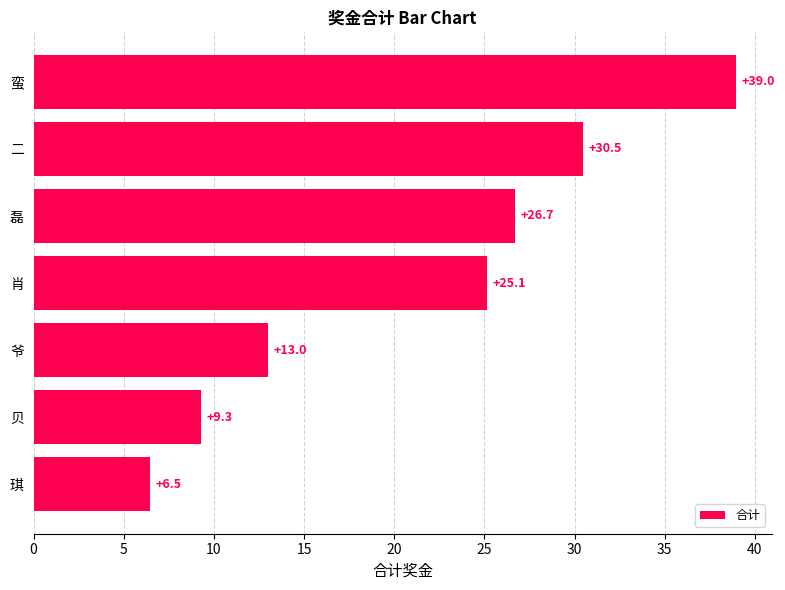

Is it true that the value at 蛮 is 39.0?

True